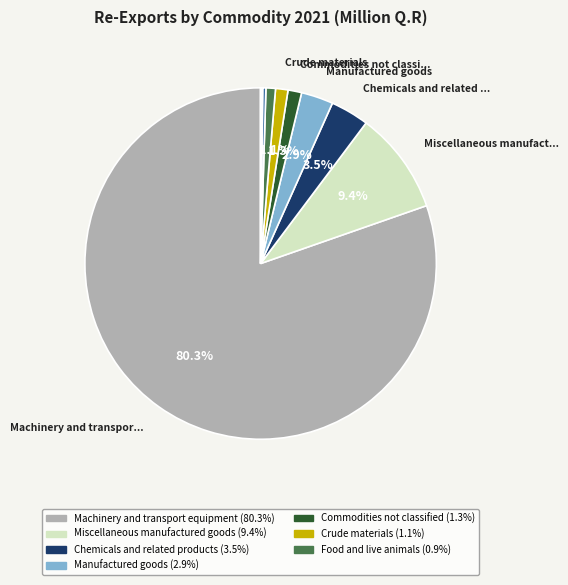

Does any single category account for the majority?

Yes